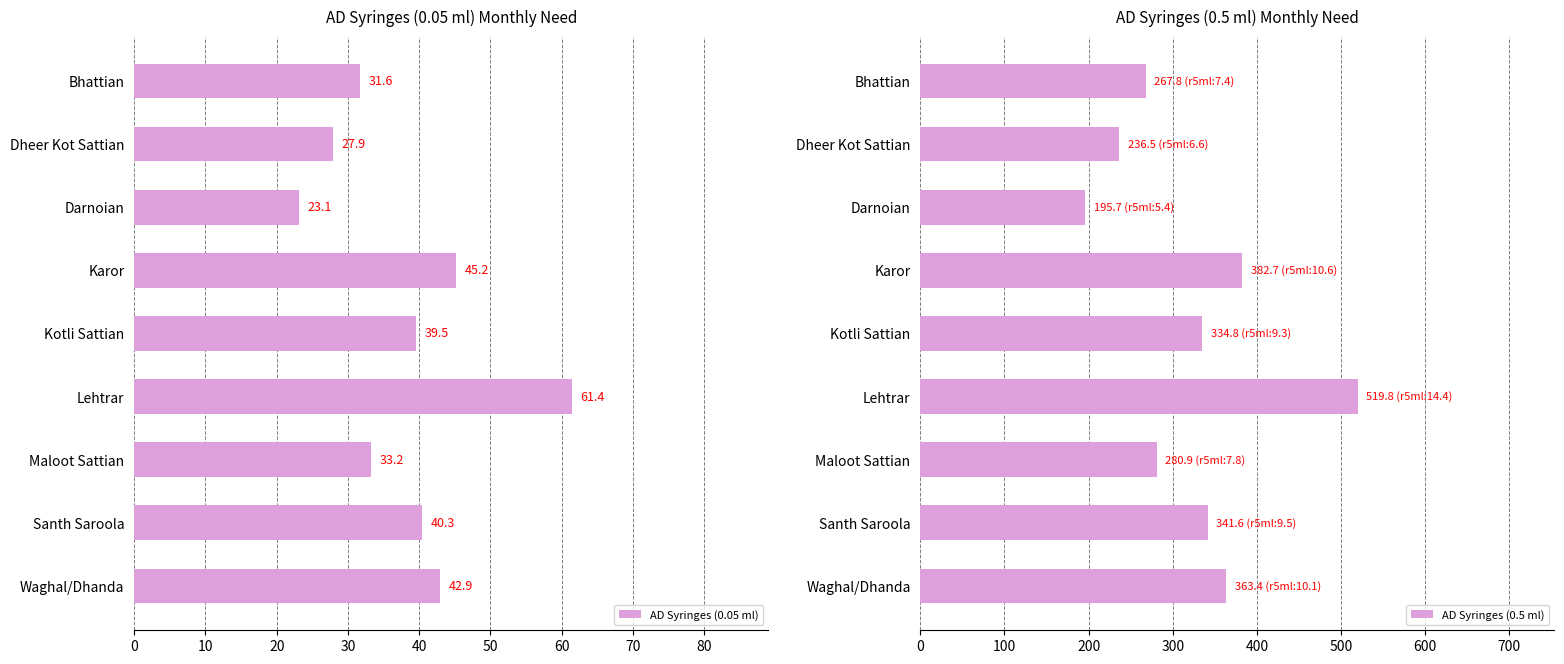

Rank the series by their average value, from lowest to highest.

AD Syringes (0.05 ml), AD Syringes (0.5 ml)